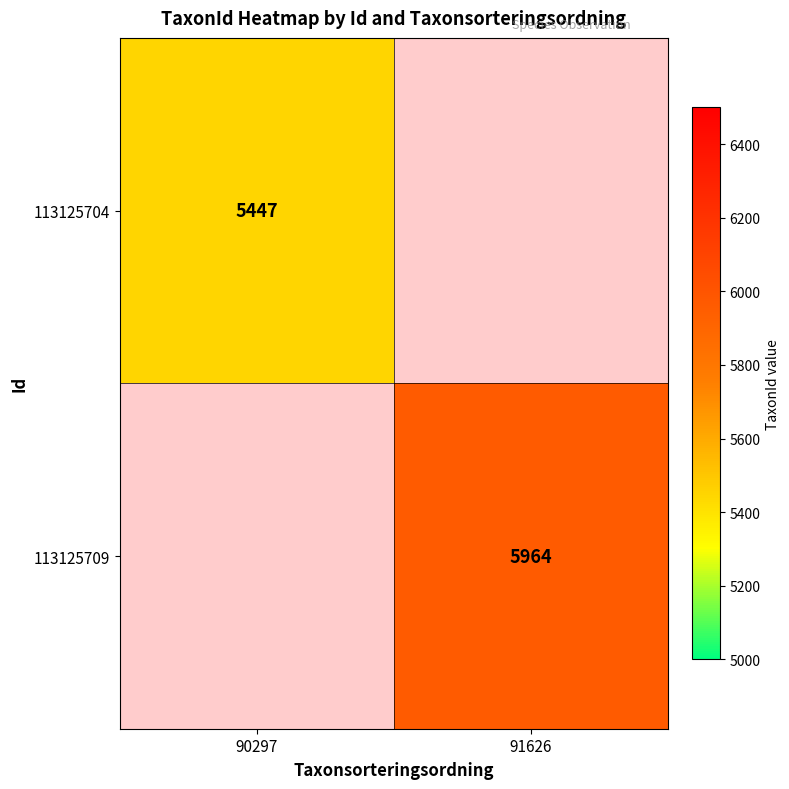

Is it true that 113125704 equals 3803 at 90297?

False